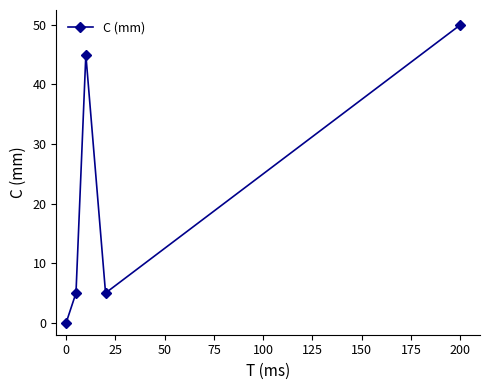

What is the greatest value displayed?

50